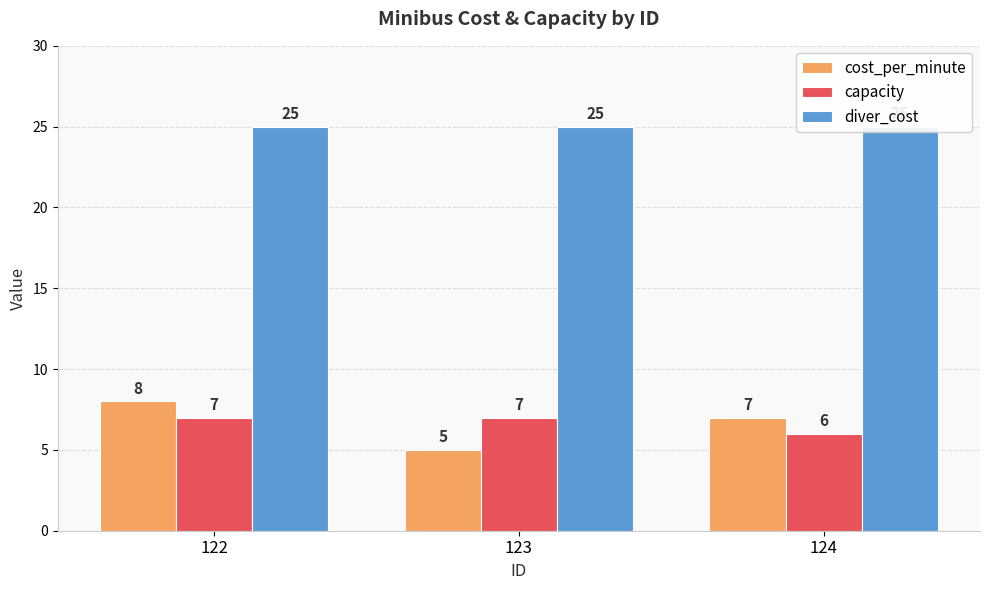

True or false: diver_cost has a value of 25 at 124.

True